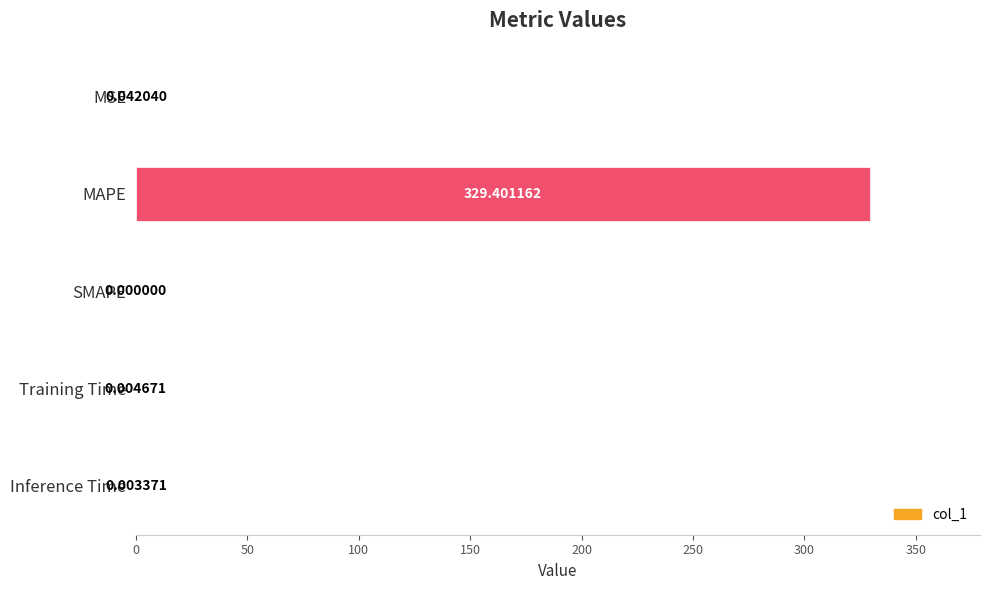

Are the bars horizontal?

Yes